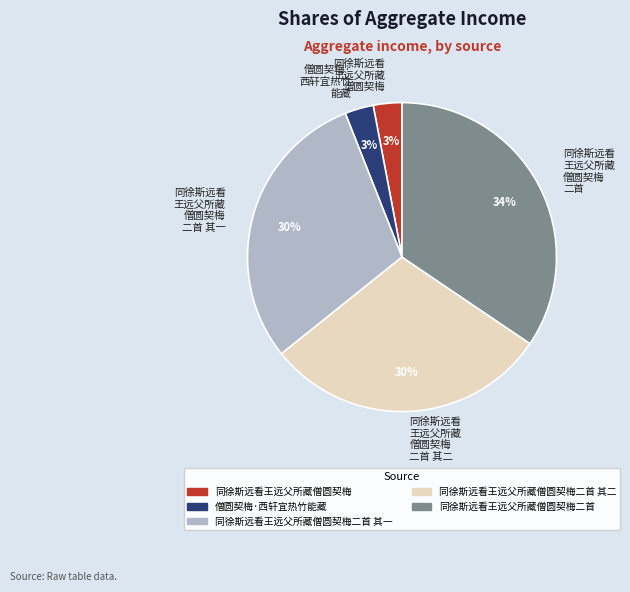

What is the largest slice in the pie chart?

同徐斯远看 王远父所藏 僧圆契梅 二首